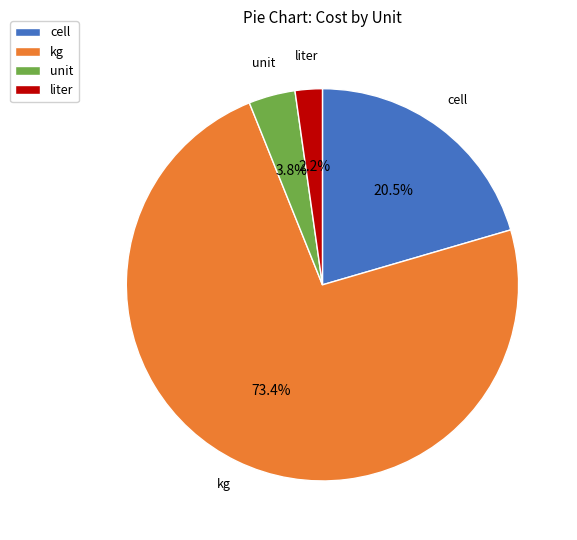

To the nearest percent, what percentage of the pie is unit?

4%